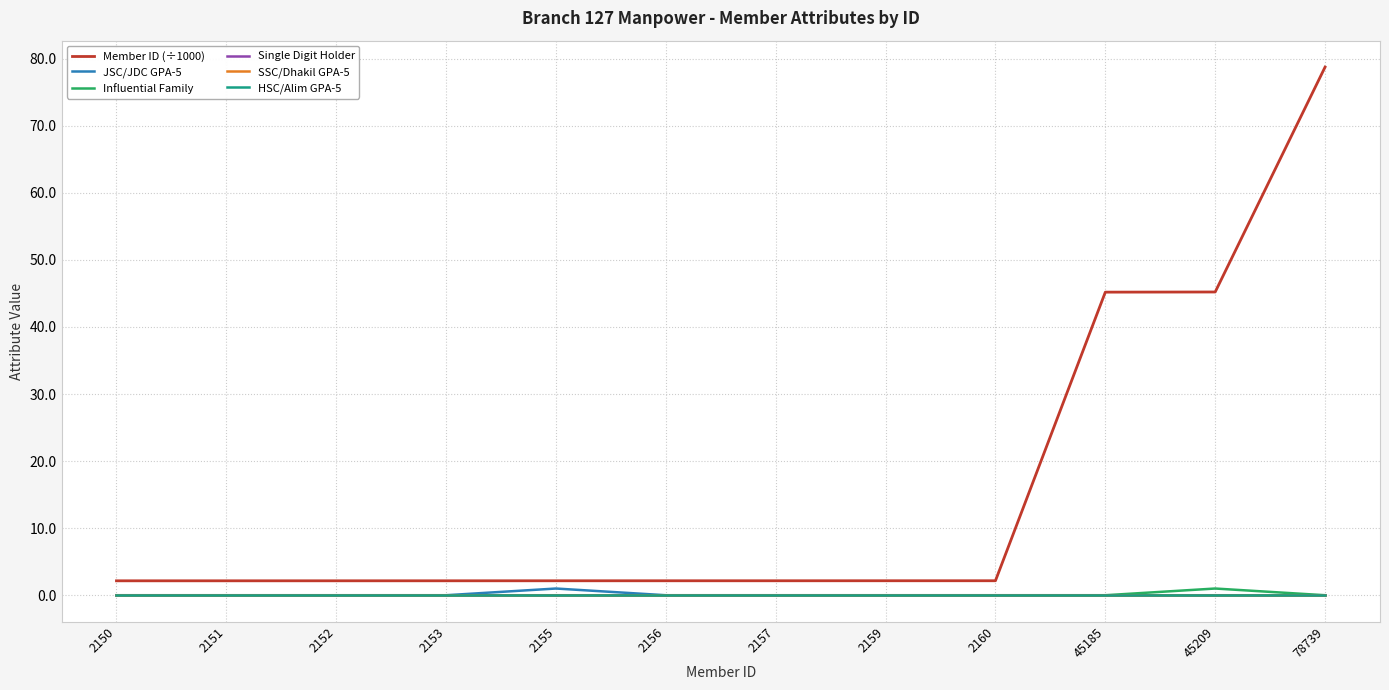

Is the value of SSC/Dhakil GPA-5 at 2150 greater than the value of Member ID (÷1000) at 2150?

No